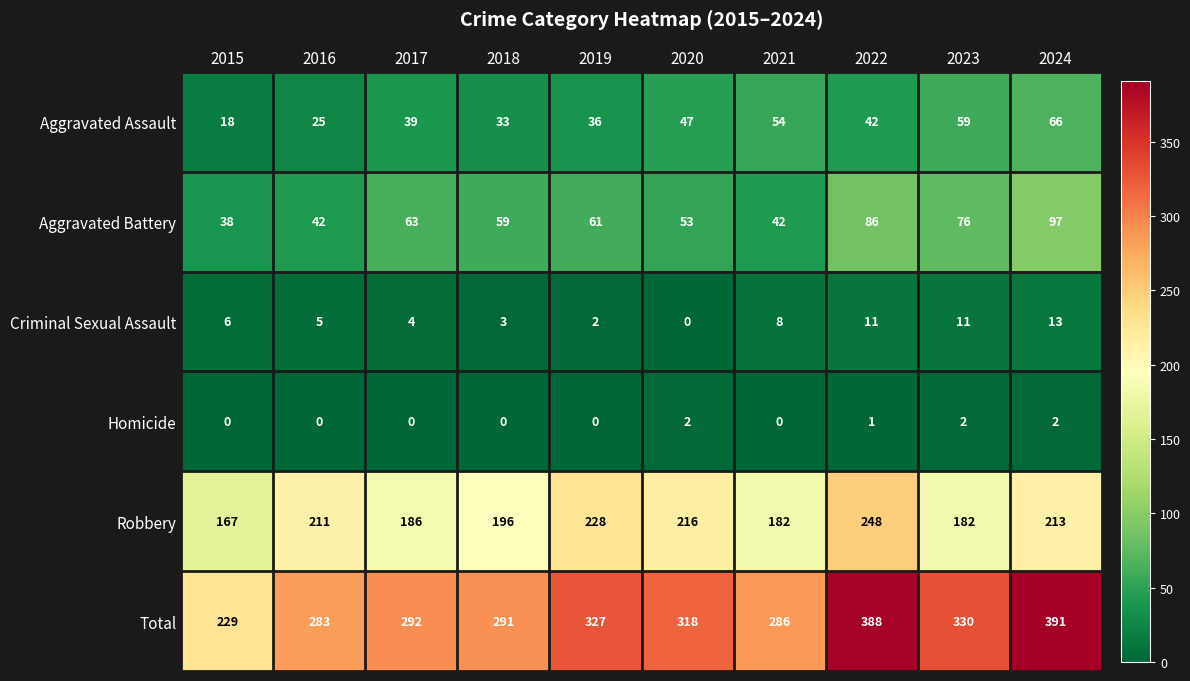

What is the spread (max minus min) of values at 2020?

318